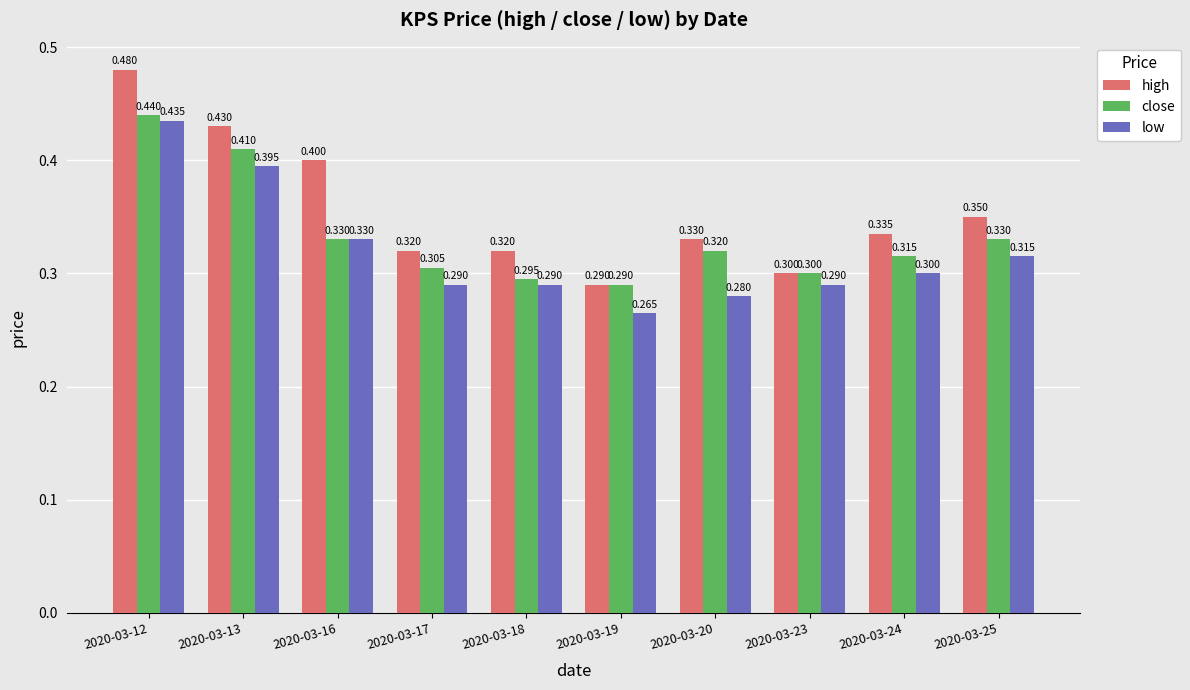

Rank the series by their average value, from lowest to highest.

low, close, high